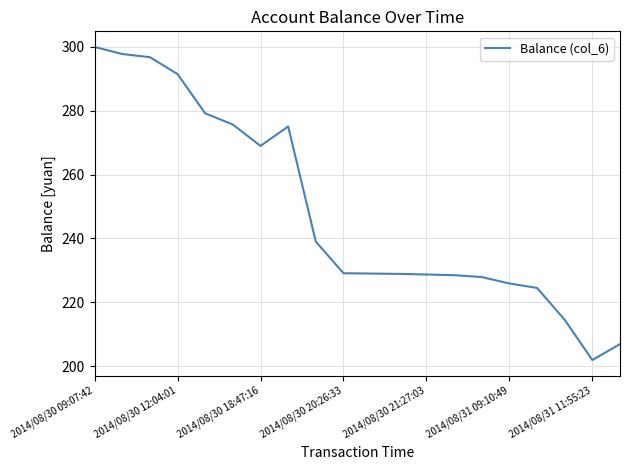

What is the minimum value shown in the chart?

201.9